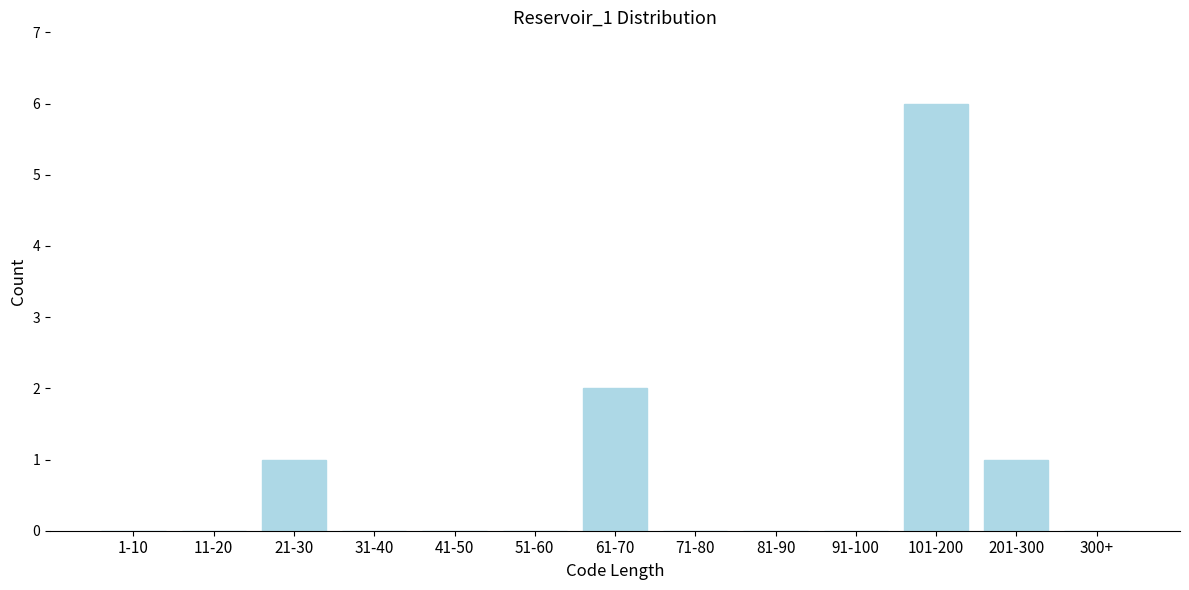

Reading left to right, transcribe all the data shown in this chart.

1-10=0	11-20=0	21-30=1	31-40=0	41-50=0	51-60=0	61-70=2	71-80=0	81-90=0	91-100=0	101-200=6	201-300=1	300+=0